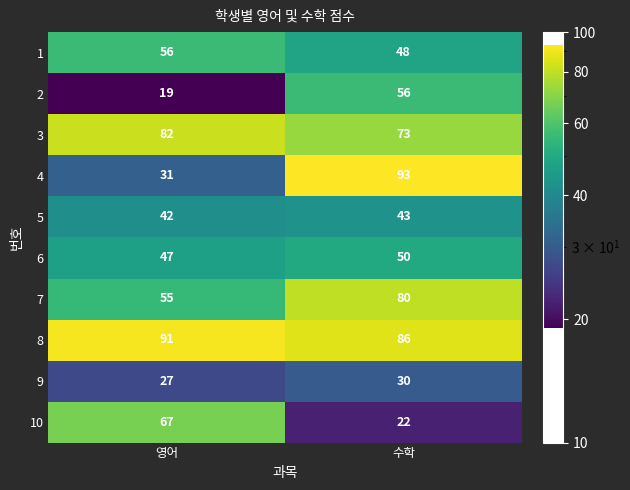

Which series has the widest spread of values?

4